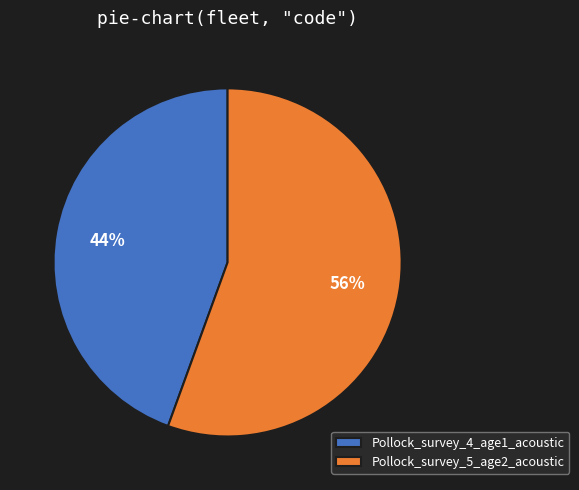

Which slice is the largest?

Pollock_survey_5_age2_acoustic